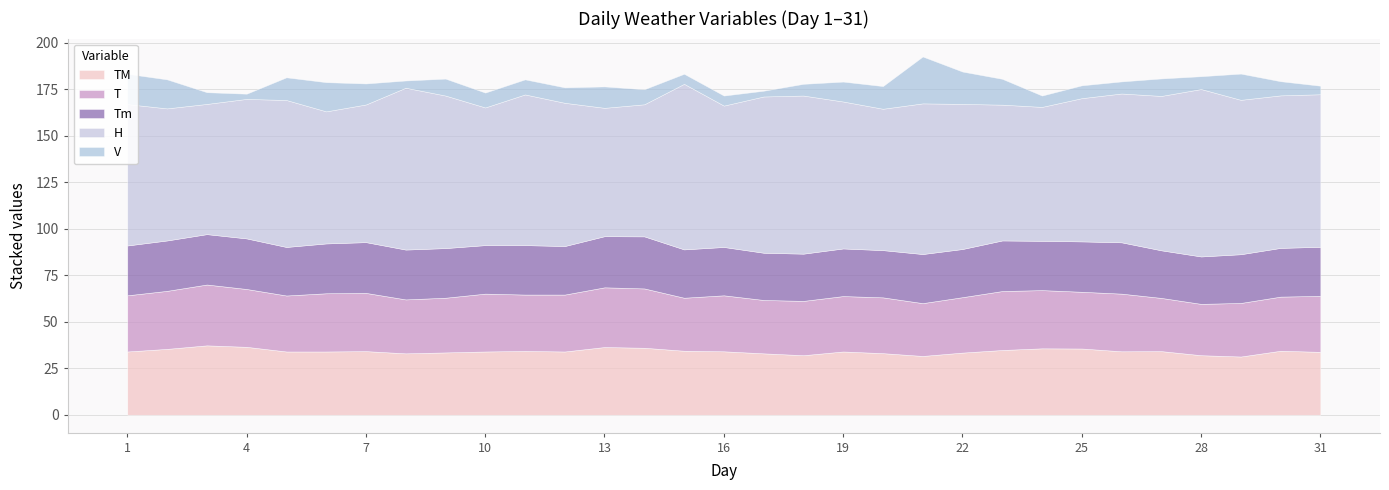

At which label does V first exceed 8?

1